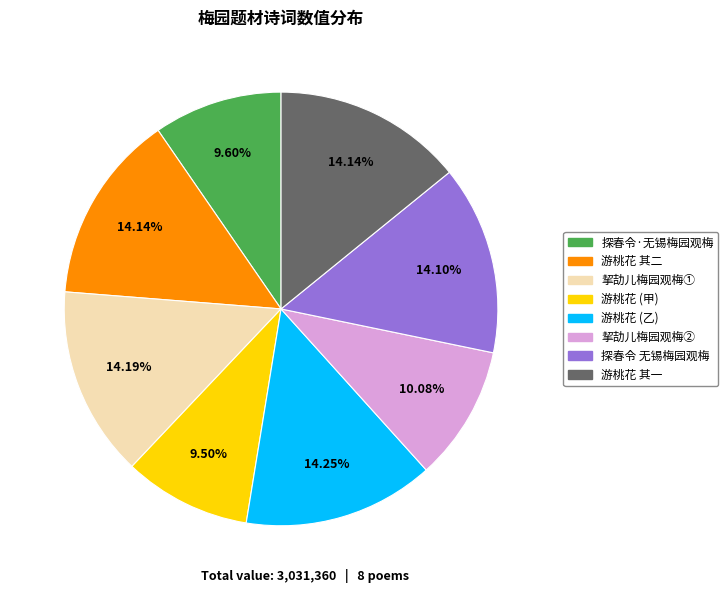

How many slices are in this pie chart?

8